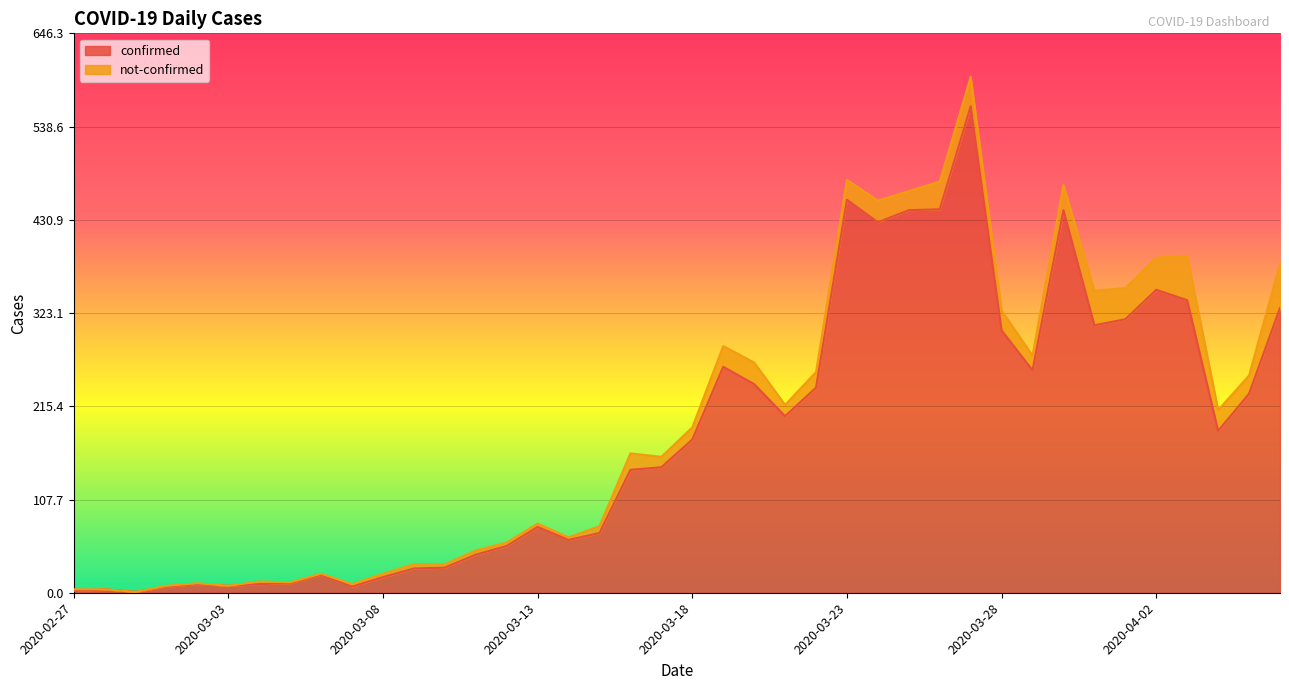

How many categories are shown in the chart?

40